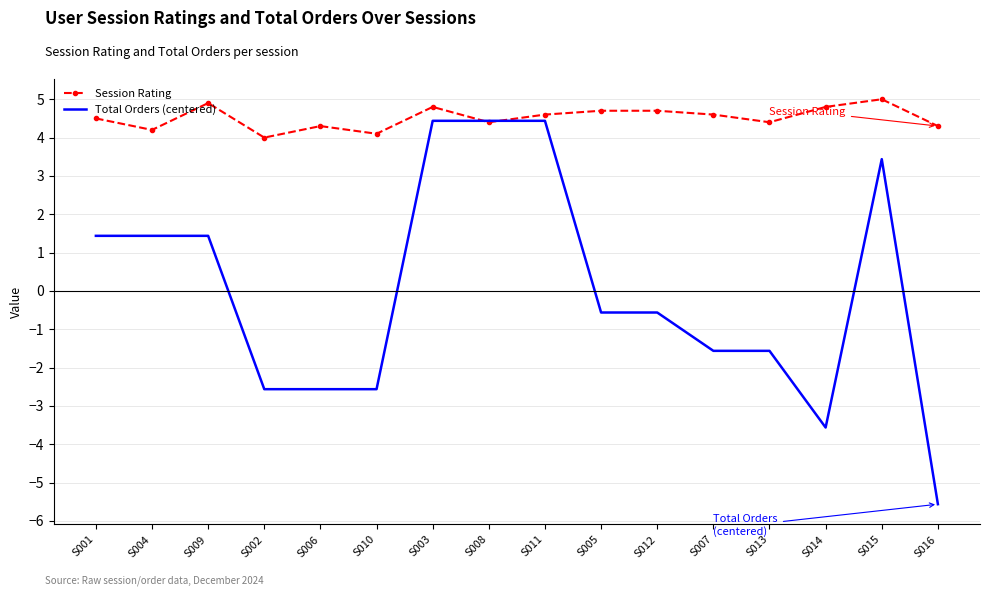

What is the total value across all series at S004?

5.6